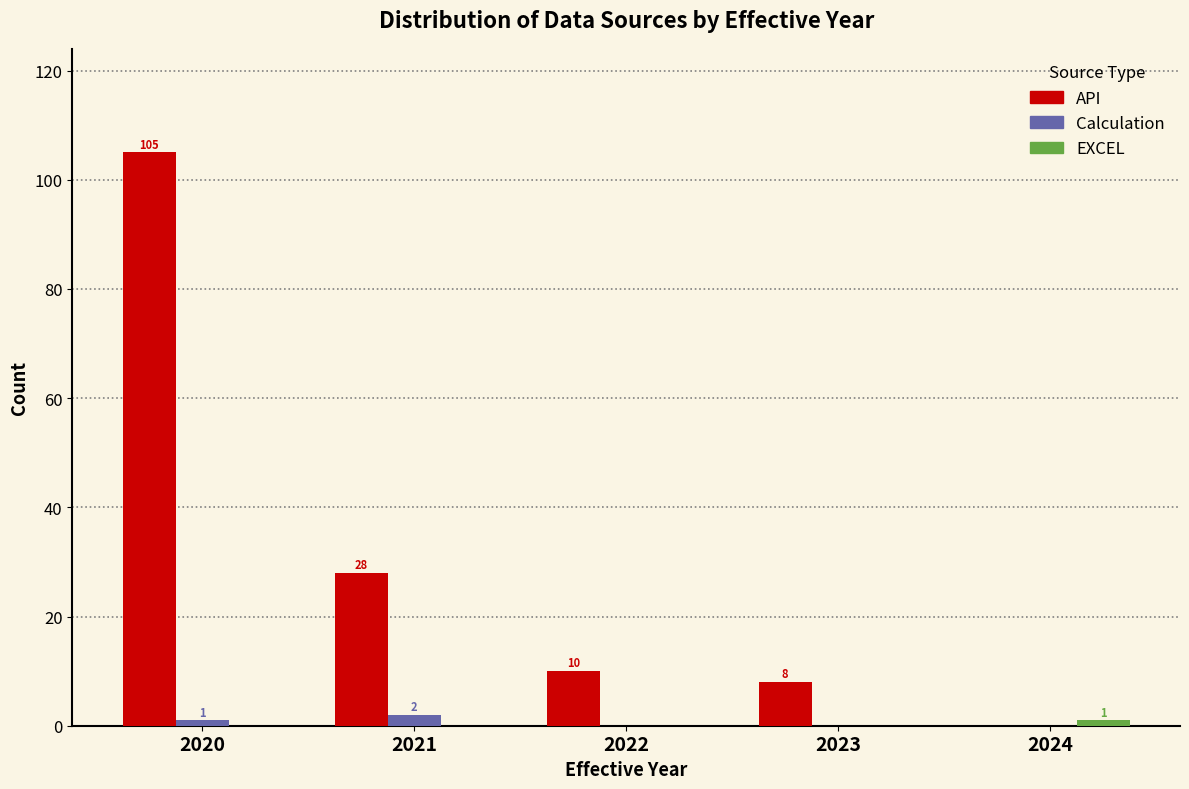

Where is API nearest to the value 52?

2021